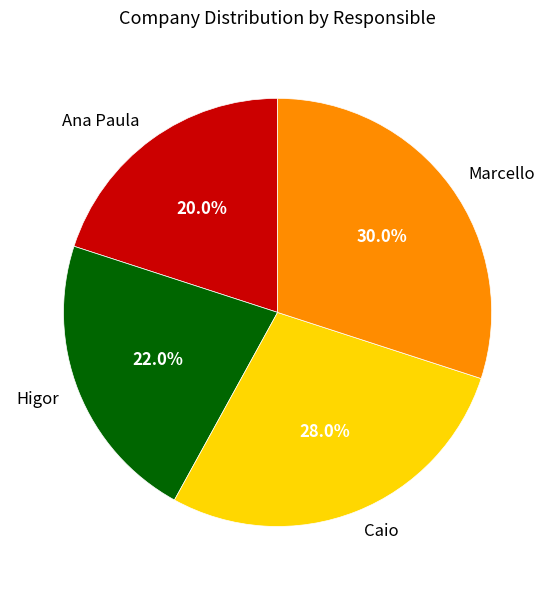

What is the ratio of the value at Caio to the value at Higor?

1.3